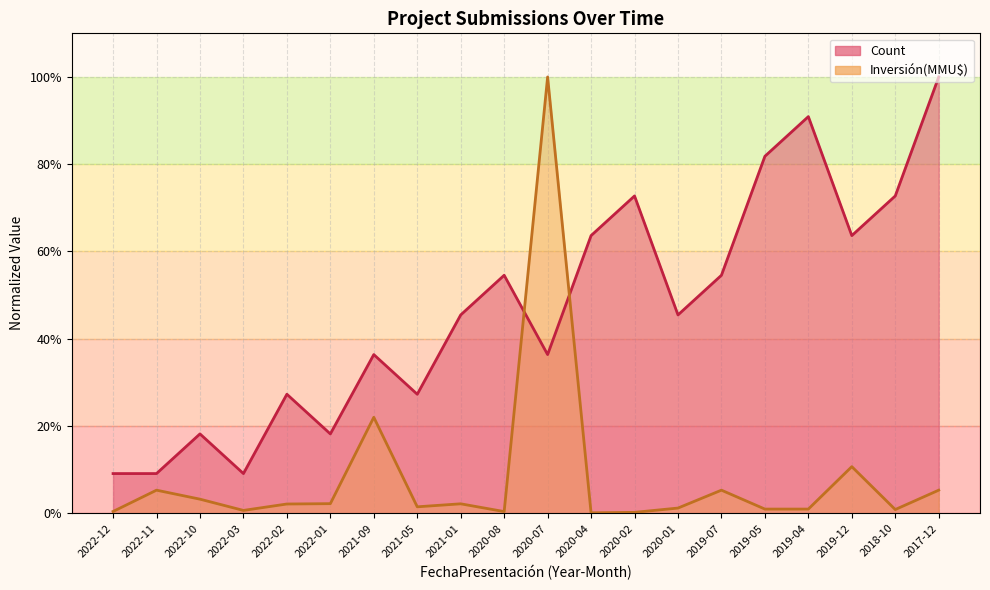

Between which two adjacent categories do Count and Inversión(MMU$) first intersect?

2020-08 and 2020-07